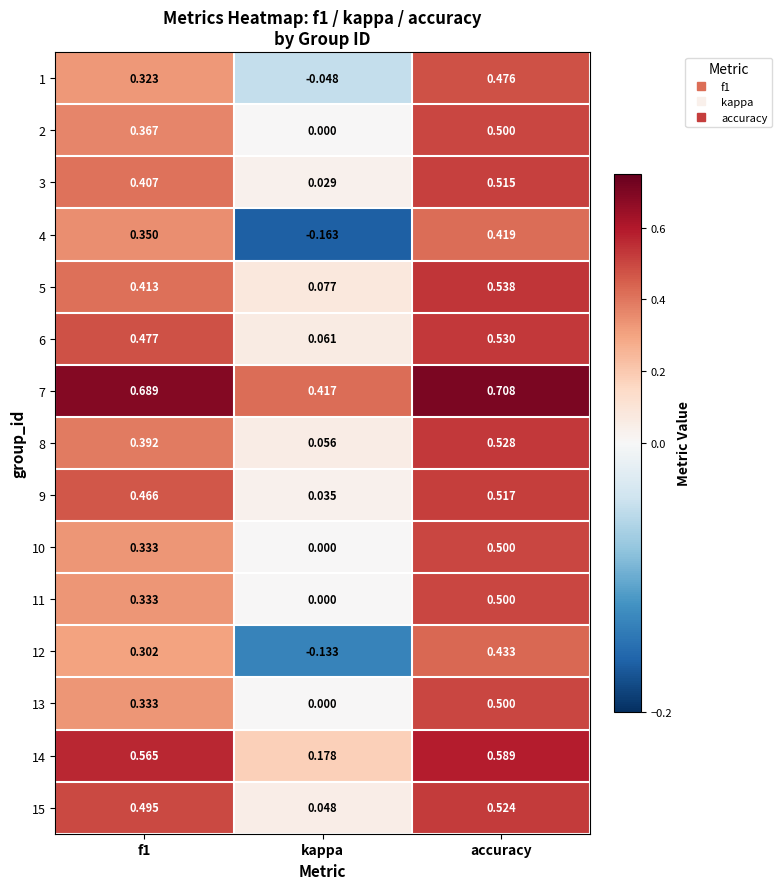

Which category has the highest value in the 9 series?

accuracy